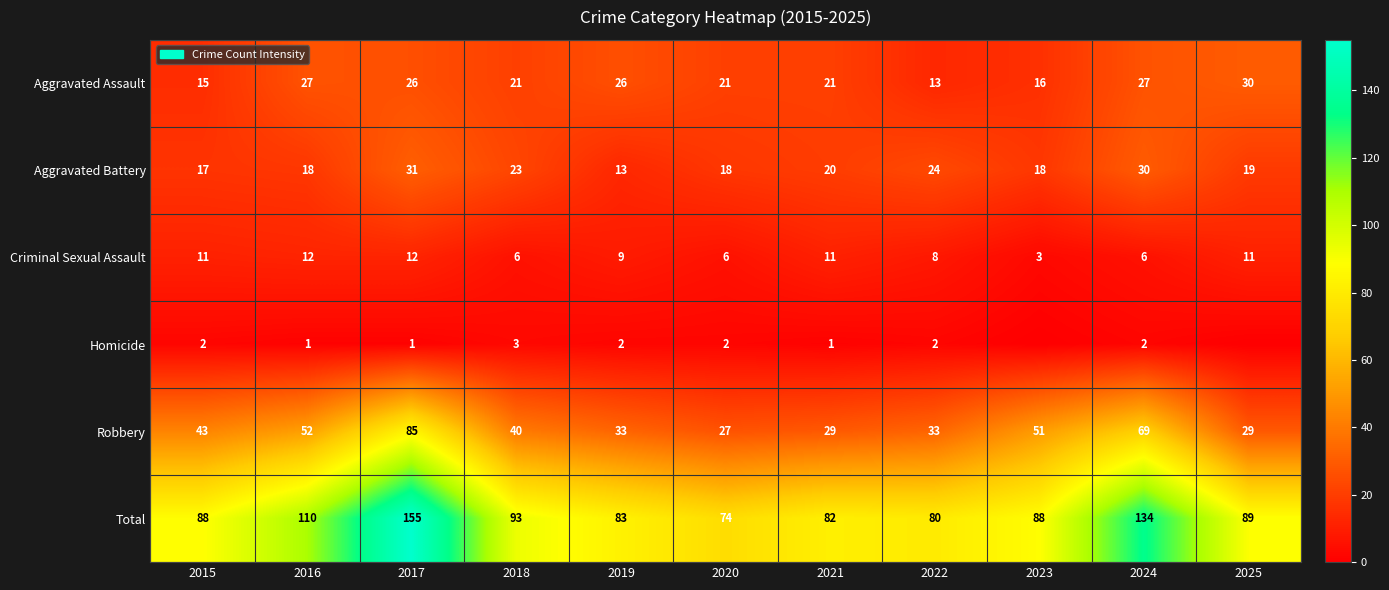

The value of Homicide at 2016 is 1. True or false?

True